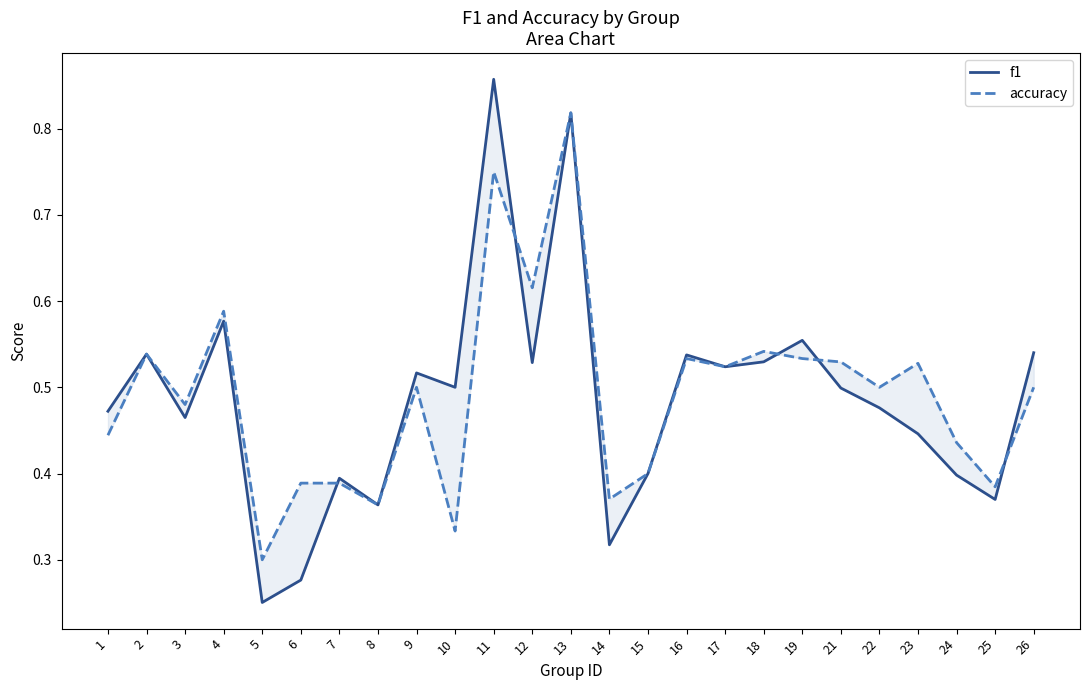

List the labels in order of f1 value, largest first.

11, 13, 4, 19, 26, 2, 16, 18, 12, 17, 9, 10, 21, 22, 1, 3, 23, 15, 24, 7, 25, 8, 14, 6, 5